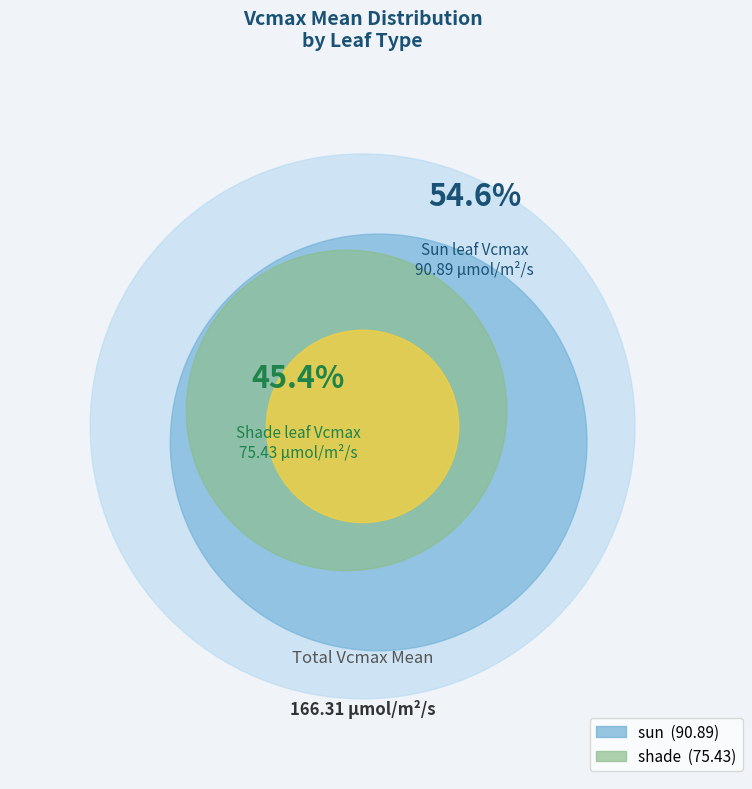

Which category accounts for the majority?

sun